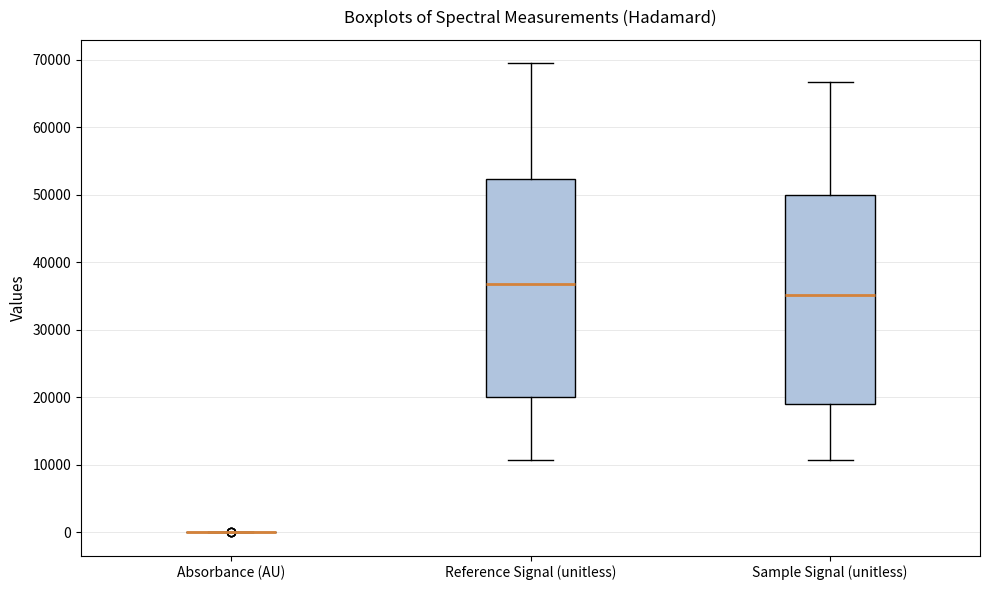

Reading left to right, transcribe this box plot: for each box, give where its median line is, the range the box spans, and where its two whiskers end, as read against the y-axis. The values are not printed on the chart, so give them approximately, as read against the axis.

Absorbance (AU): box collapsed to a line at 0, whiskers 0 to 0
Reference Signal (unitless): median 37000, box 20000 to 52000, whiskers 11000 to 69000
Sample Signal (unitless): median 35000, box 19000 to 50000, whiskers 11000 to 67000